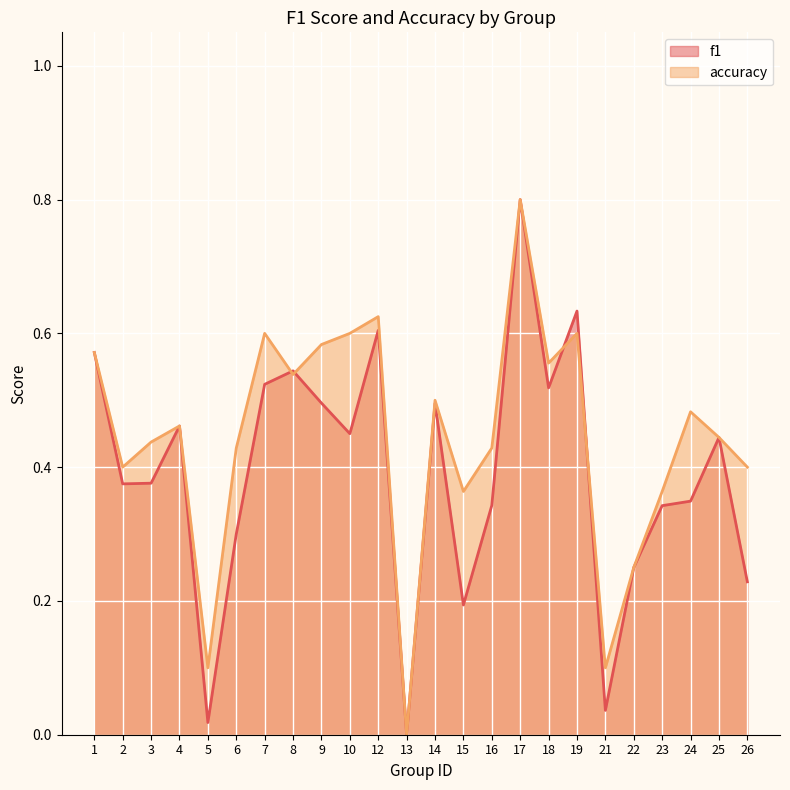

How many categories are shown in the chart?

24